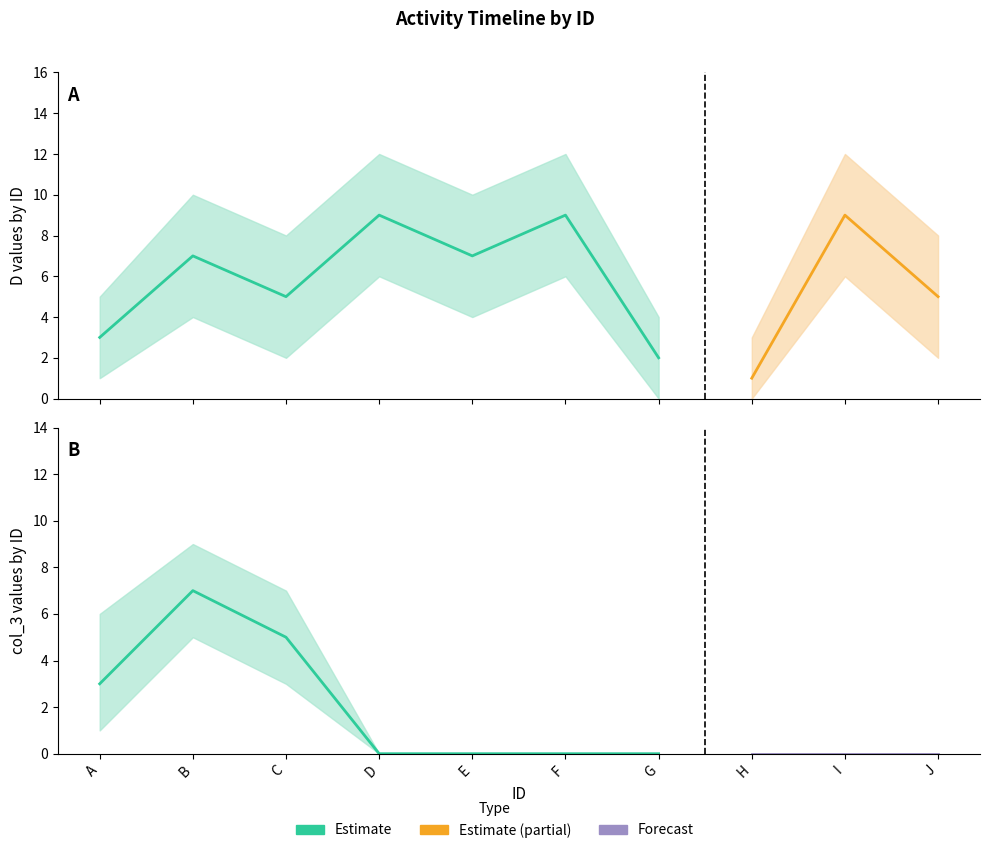

Where do D_lower and col_3_upper first cross each other?

C and D